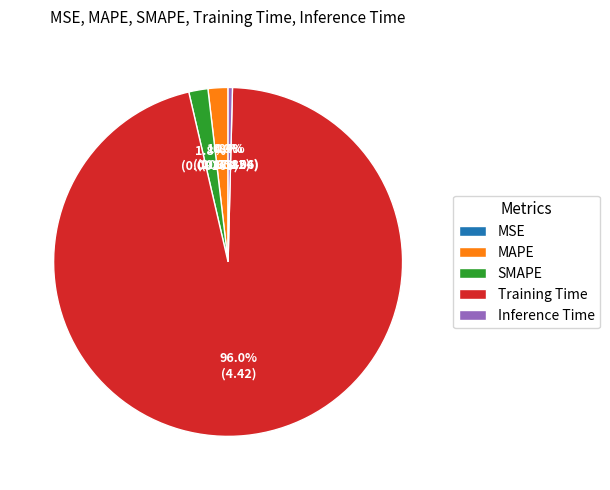

What is the largest slice in the pie chart?

Training Time